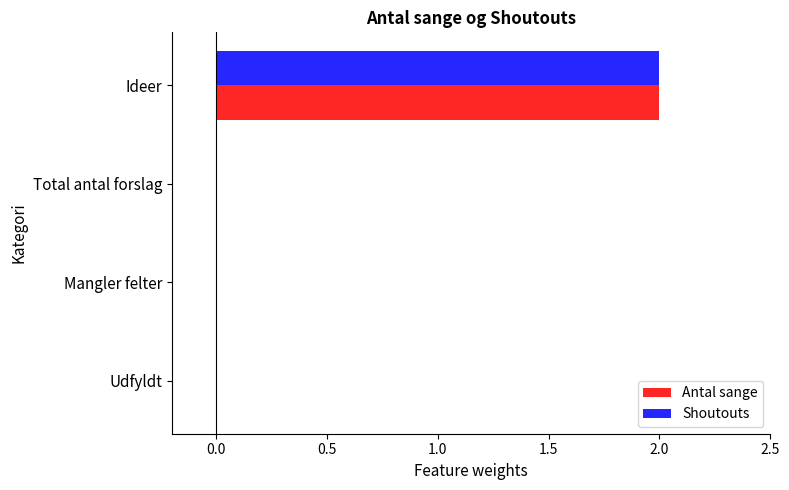

At which label does Shoutouts reach its peak?

Ideer